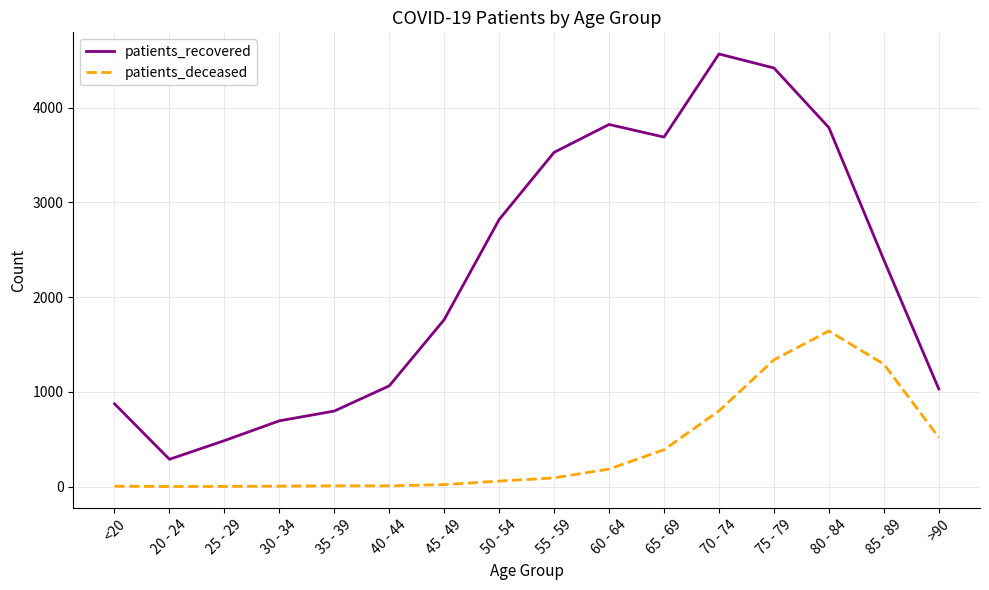

What is the highest value of the patients_recovered series?

4565